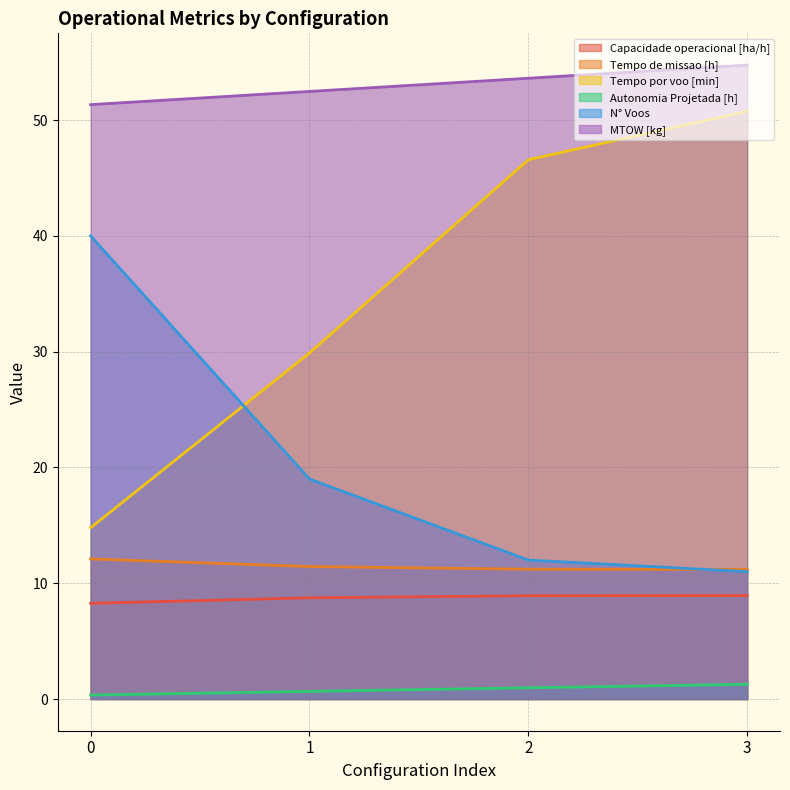

What is the value of the Autonomia Projetada [h] point at the 3rd from the left?

1.0